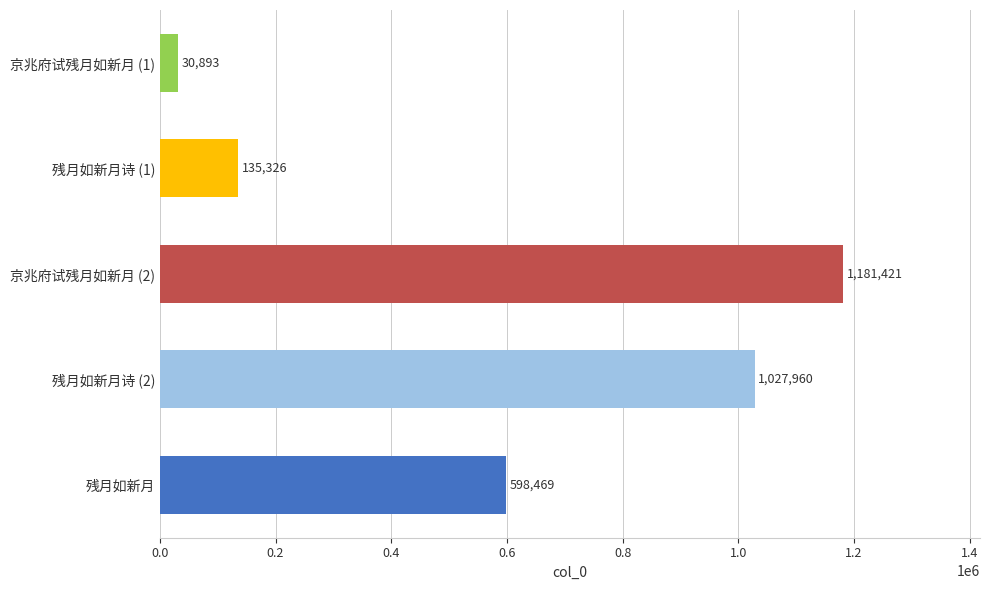

Reading top to bottom, what are all the values shown in this chart?

京兆府试残月如新月 (1)=30893	残月如新月诗 (1)=135326	京兆府试残月如新月 (2)=1181421	残月如新月诗 (2)=1027960	残月如新月=598469